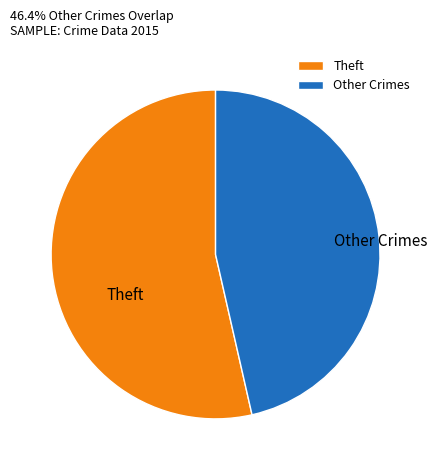

Is there any slice that represents more than half of the pie?

Yes